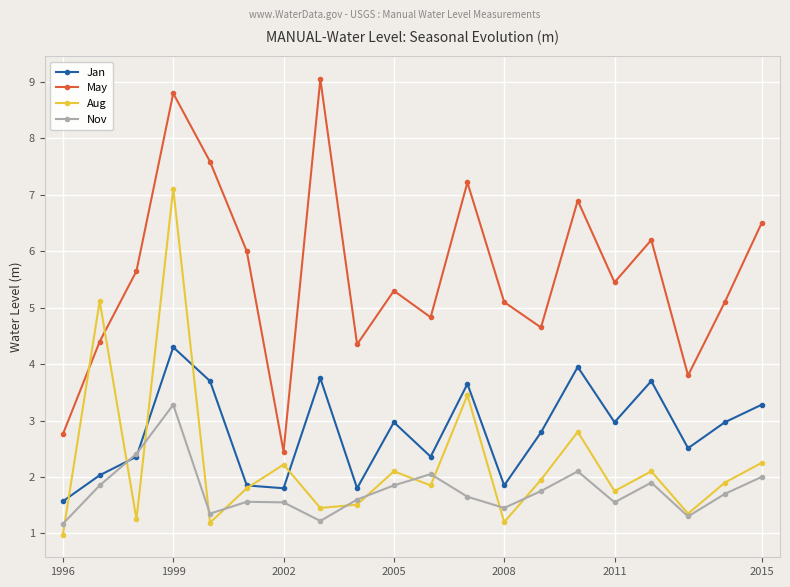

What is the sum of all Jan values?

56.2